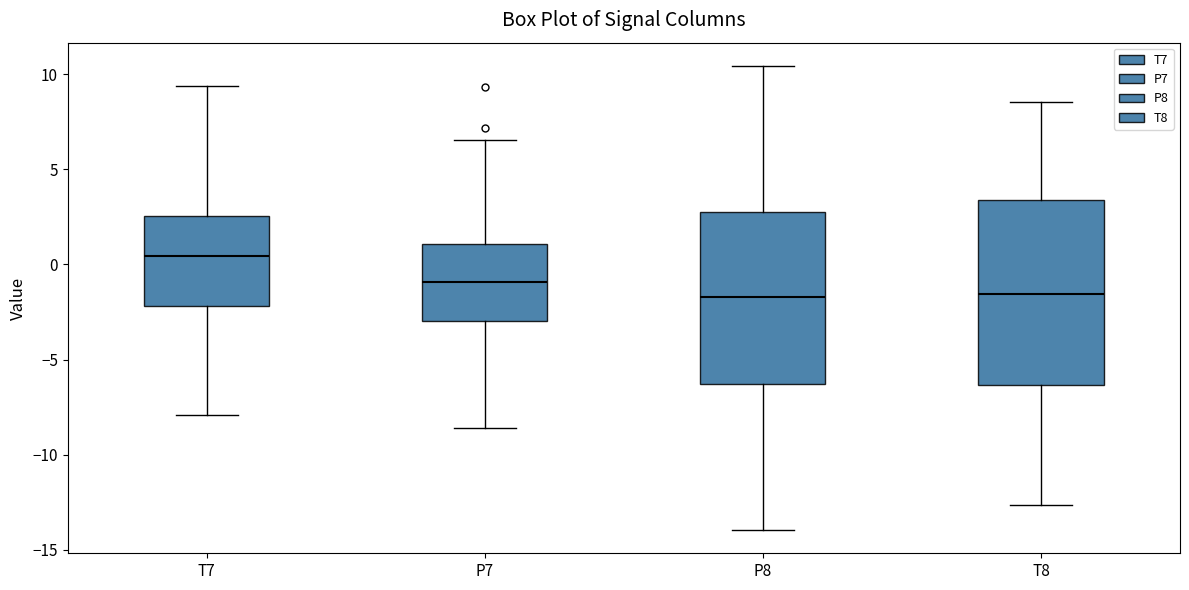

Reading left to right, read every box against the y-axis: the position of its median line, the range the box covers, and the ends of its whiskers. The values are not printed on the chart, so give them approximately, as read against the axis.

T7: median 0.5, box -2.0 to 2.5, whiskers -8.0 to 9.5
P7: median -1.0, box -3.0 to 1.0, whiskers -8.5 to 6.5
P8: median -1.5, box -6.5 to 3.0, whiskers -14.0 to 10.5
T8: median -1.5, box -6.5 to 3.5, whiskers -12.5 to 8.5